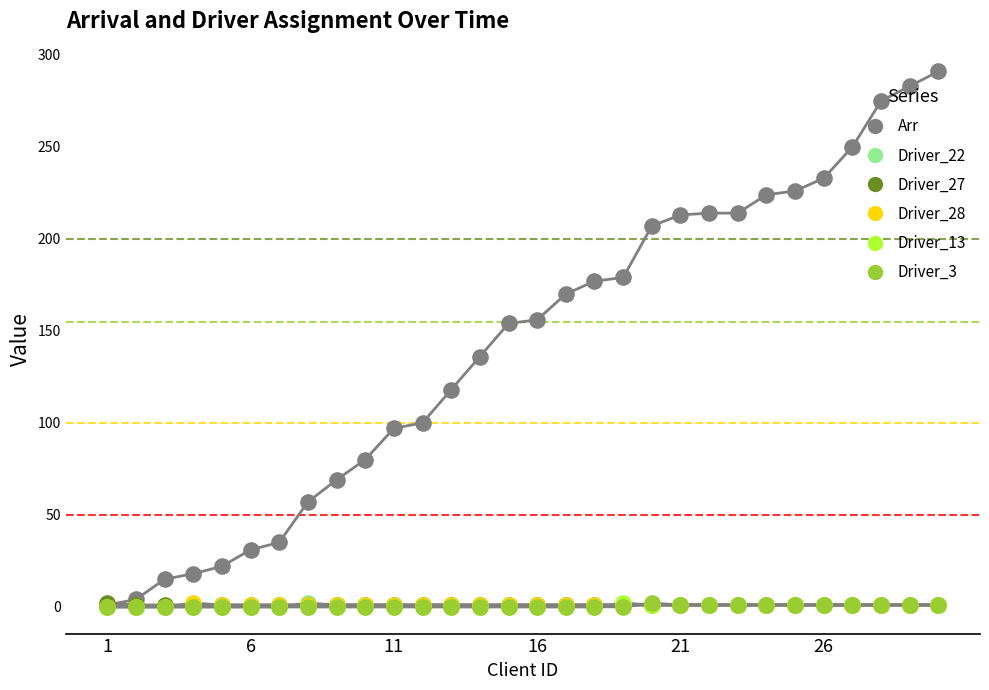

At which category is the sum across all series the highest?

29